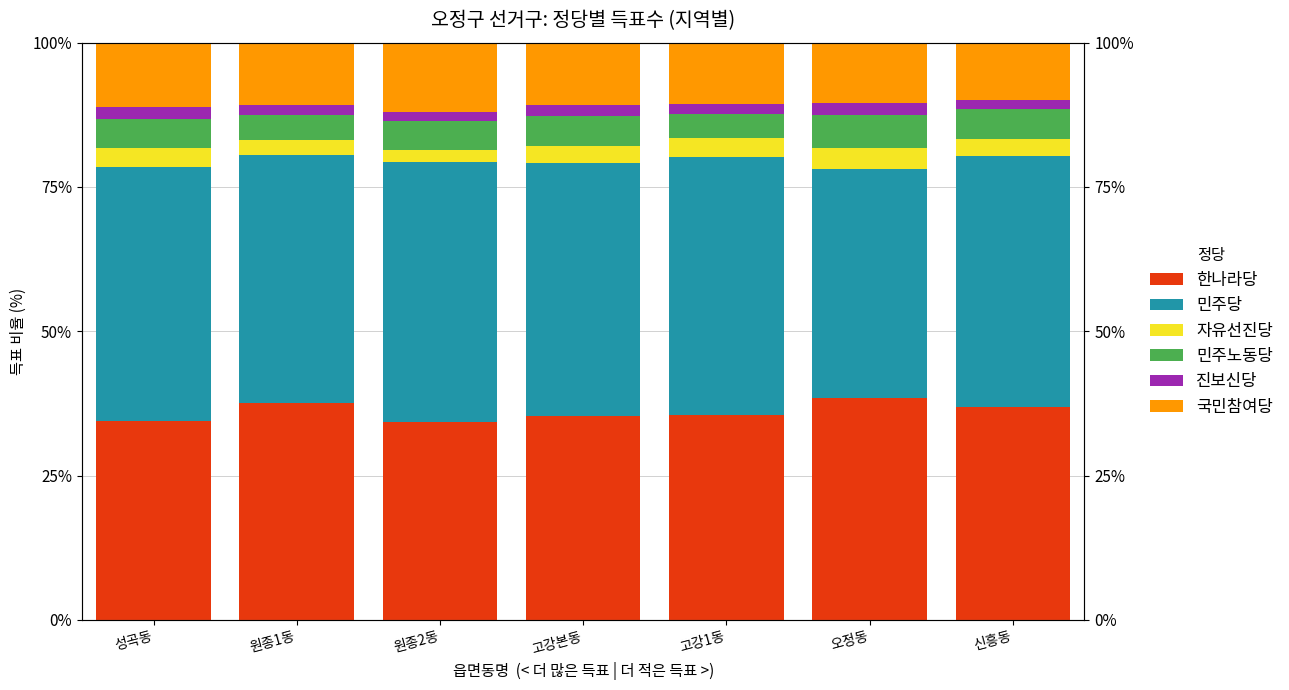

Rank the series at 오정동 from lowest to highest value.

진보신당, 자유선진당, 민주노동당, 국민참여당, 한나라당, 민주당